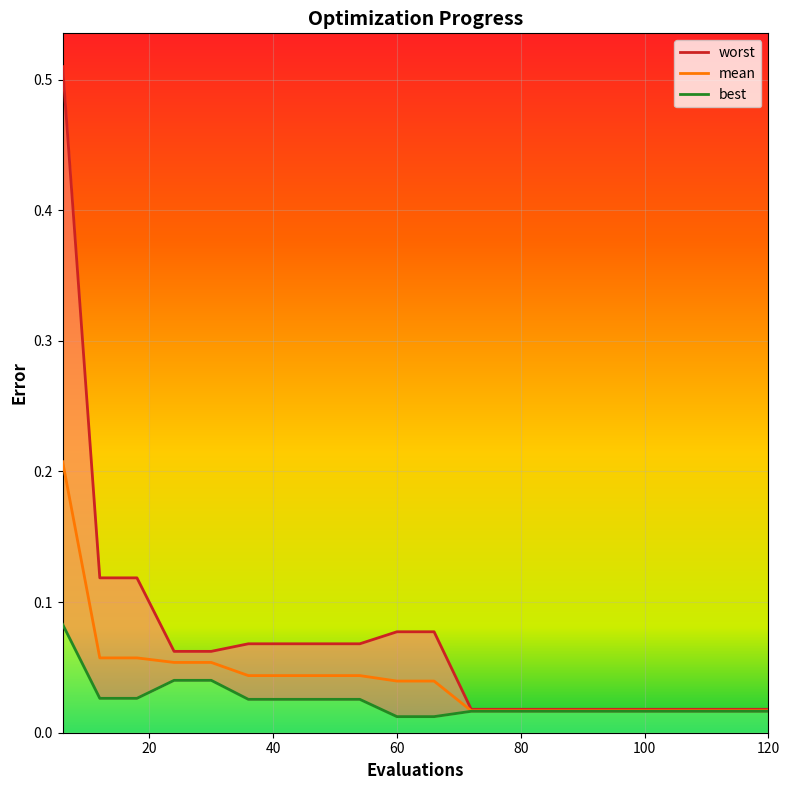

List the series in order of their peak value, lowest first.

best, mean, worst